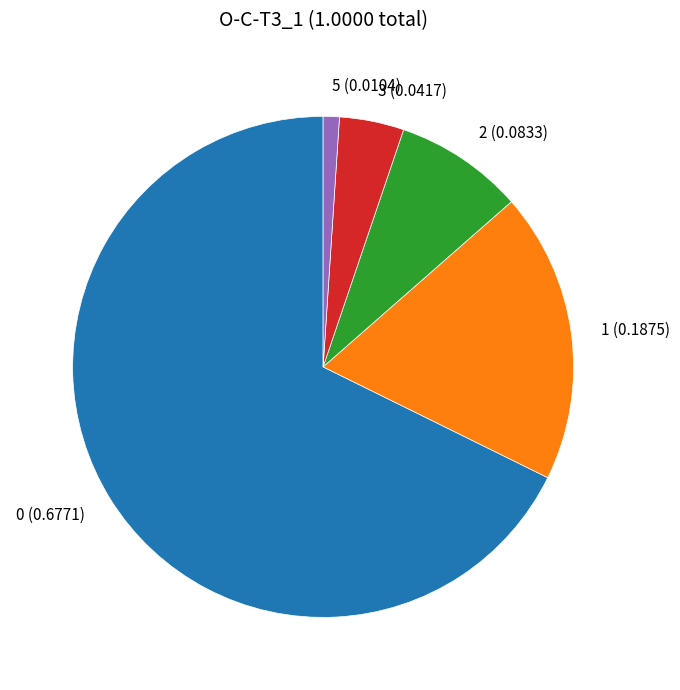

Do 1 (0.1875) and 3 (0.0417) together represent more than half of the pie?

No